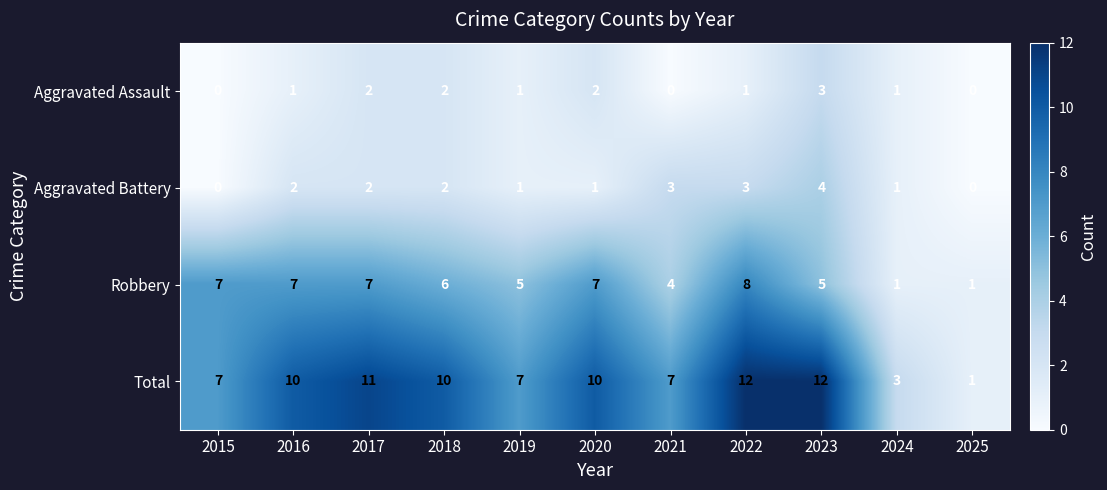

Between 2019 and 2020, which series saw the biggest shift?

Total